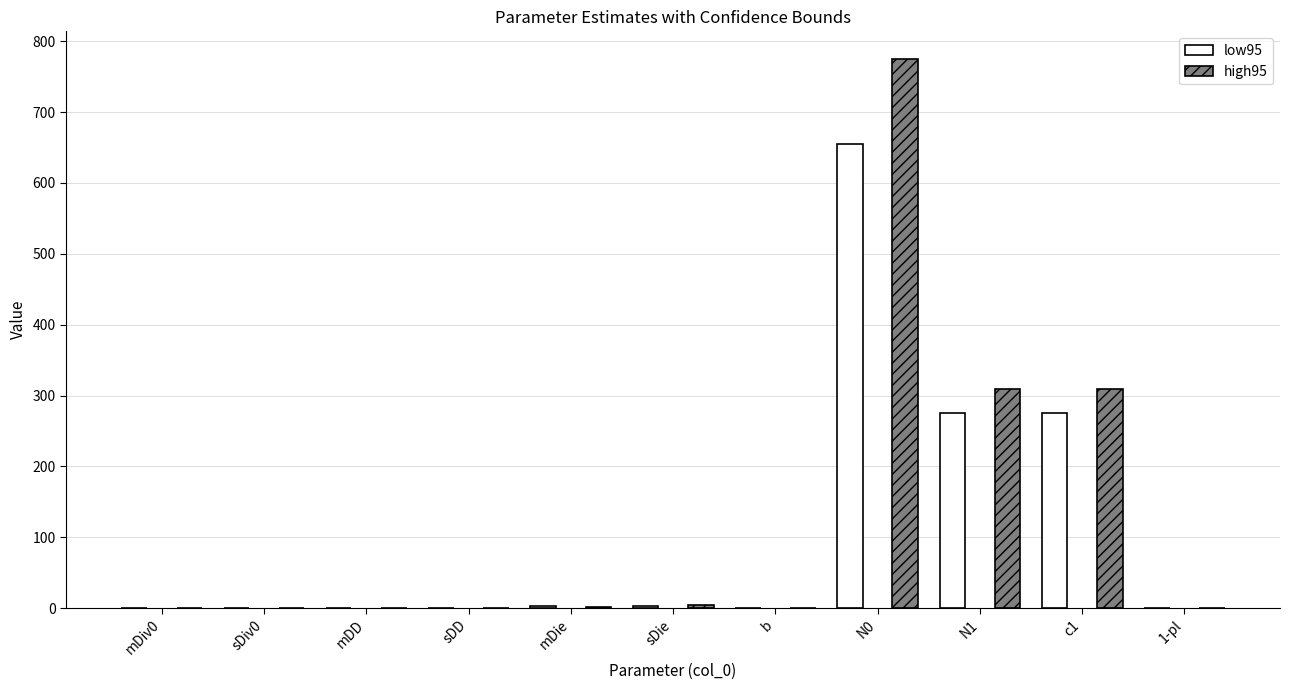

At which category does the chart reach its peak across all series?

N0